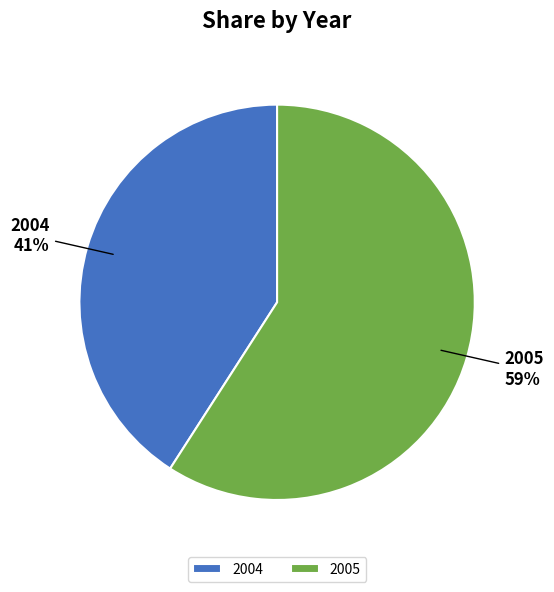

What is the ratio of the value at 2004 to the value at 2005?

0.7